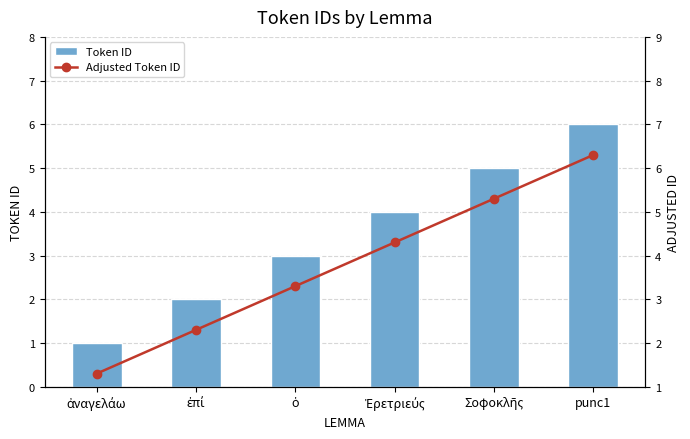

What is the maximum value for Token ID?

6